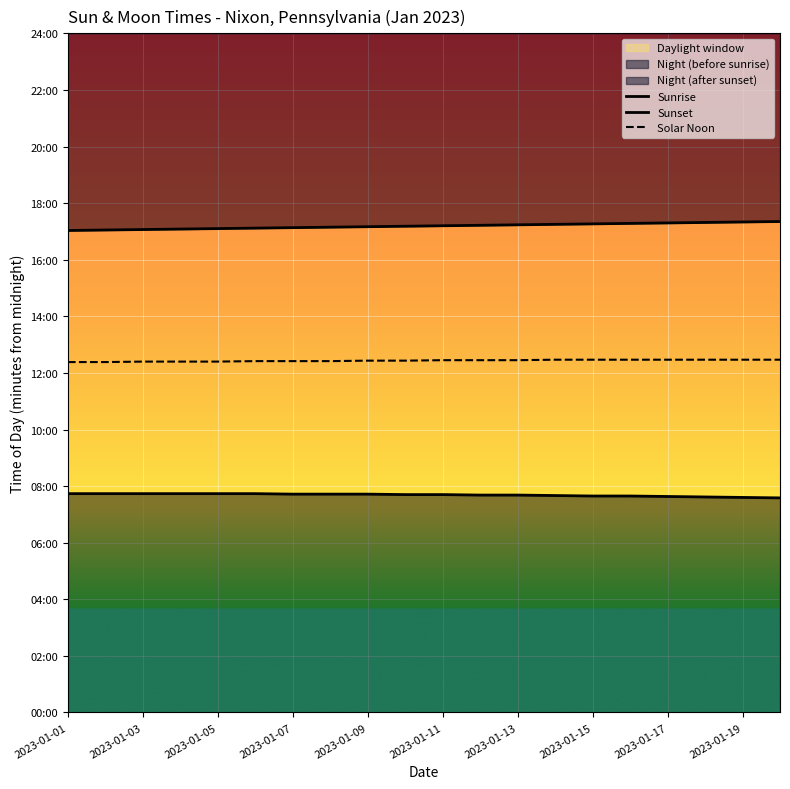

At which label does Sunrise first exceed 462?

2023-01-01